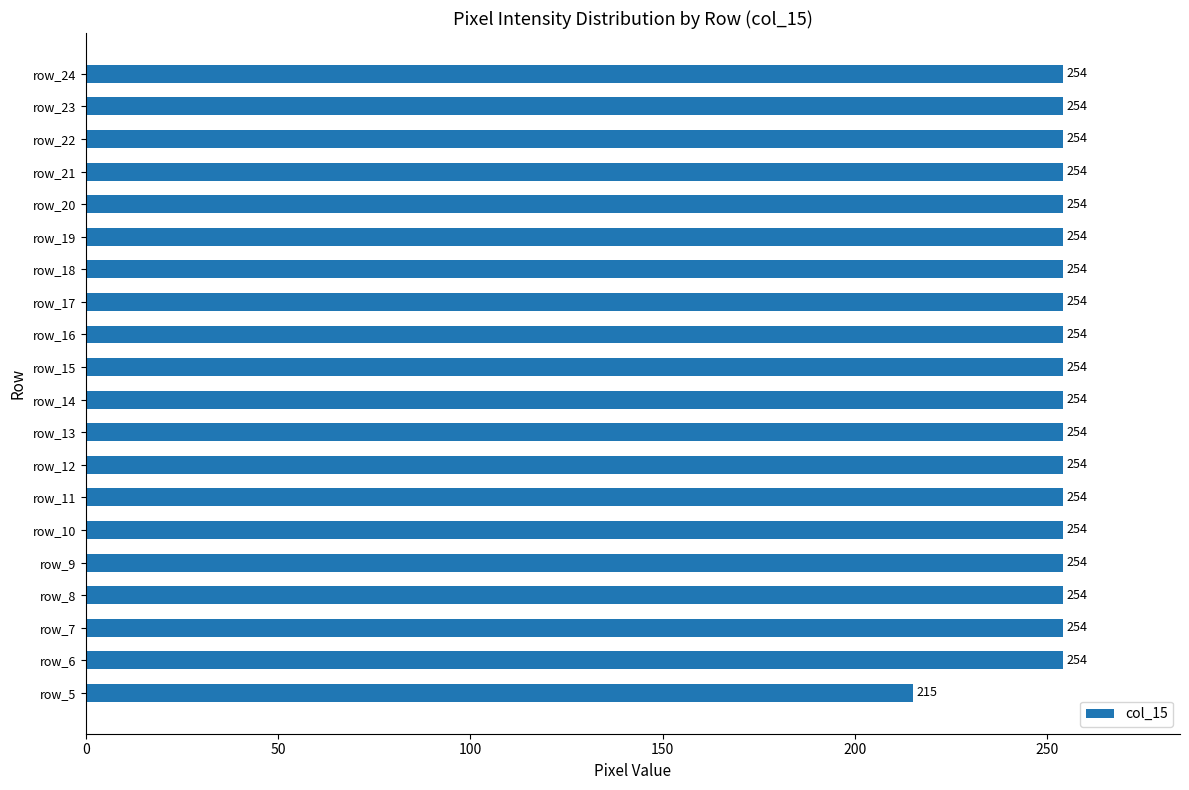

True or false: the data shows 61 at row_7.

False